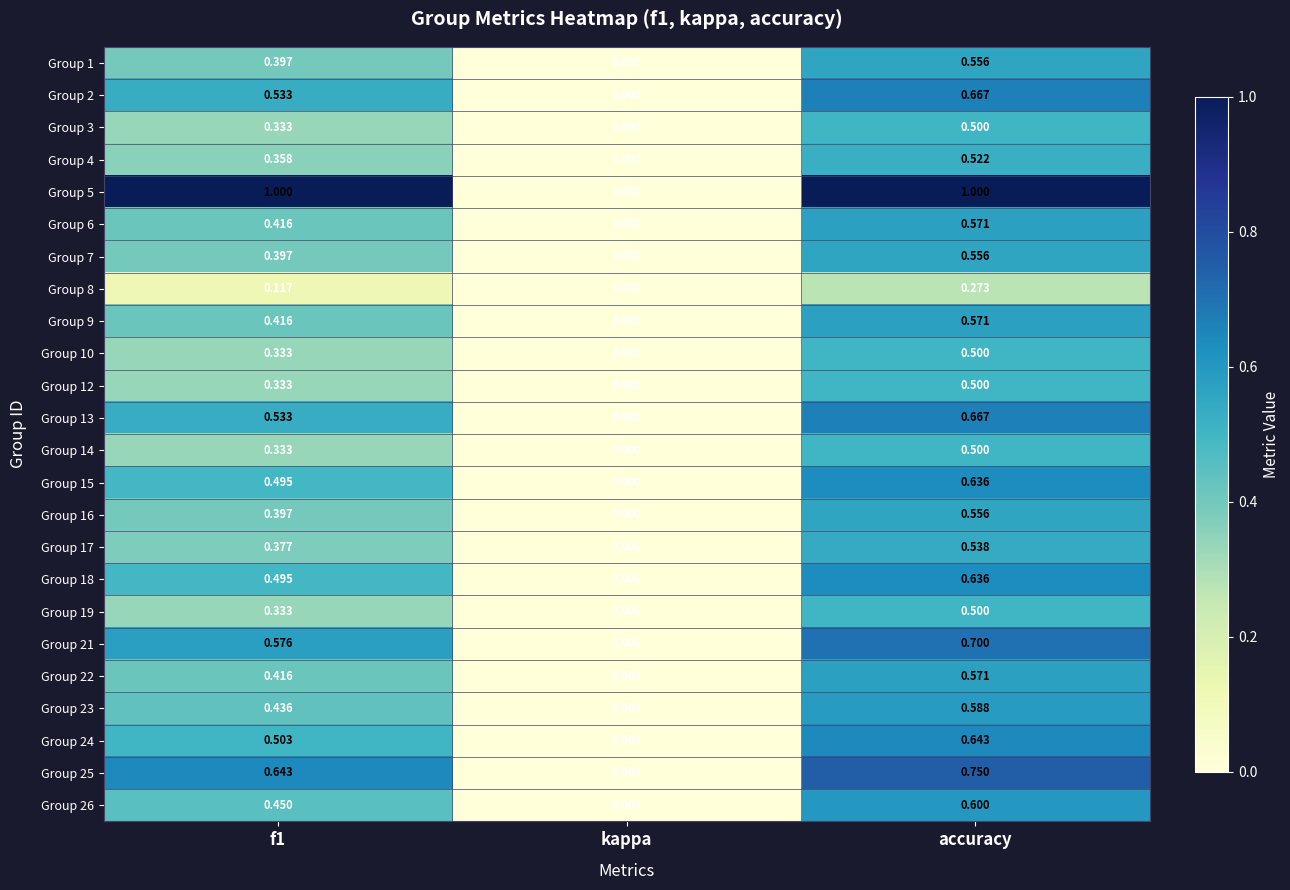

What is the total value across all series at accuracy?

14.1